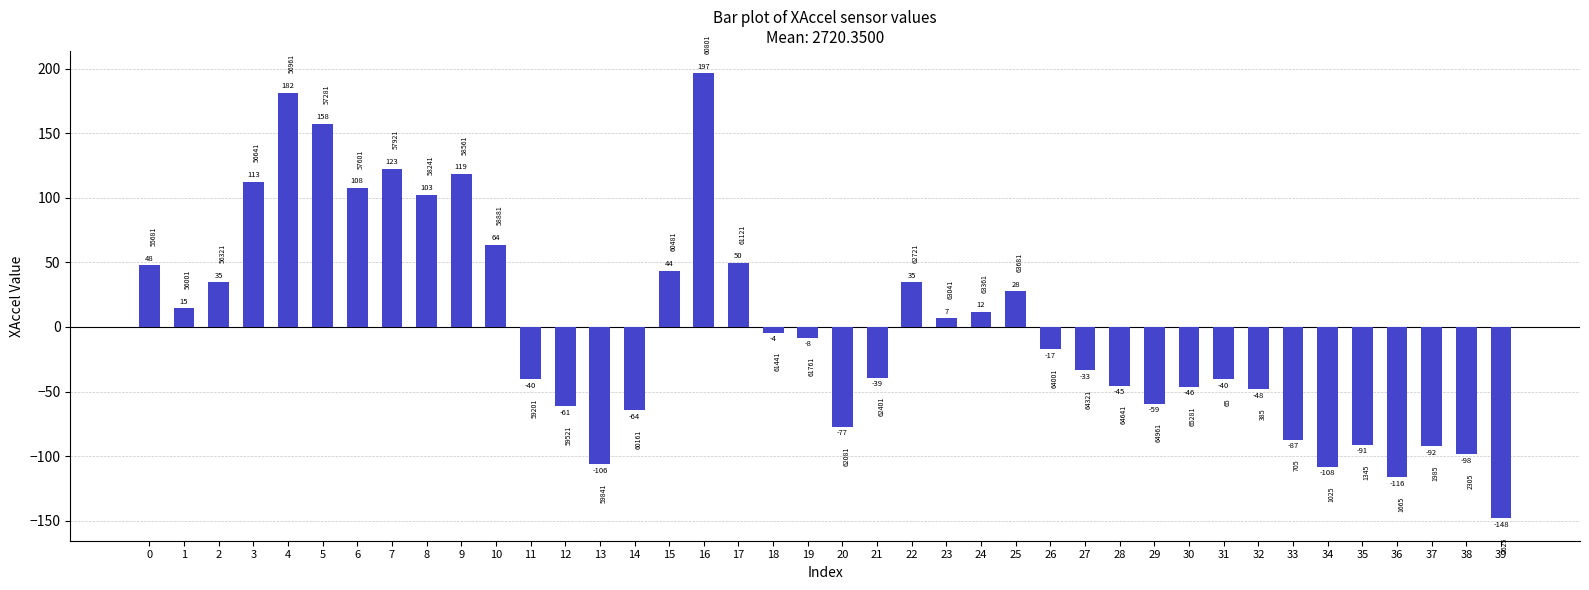

How many bars are there in total?

40